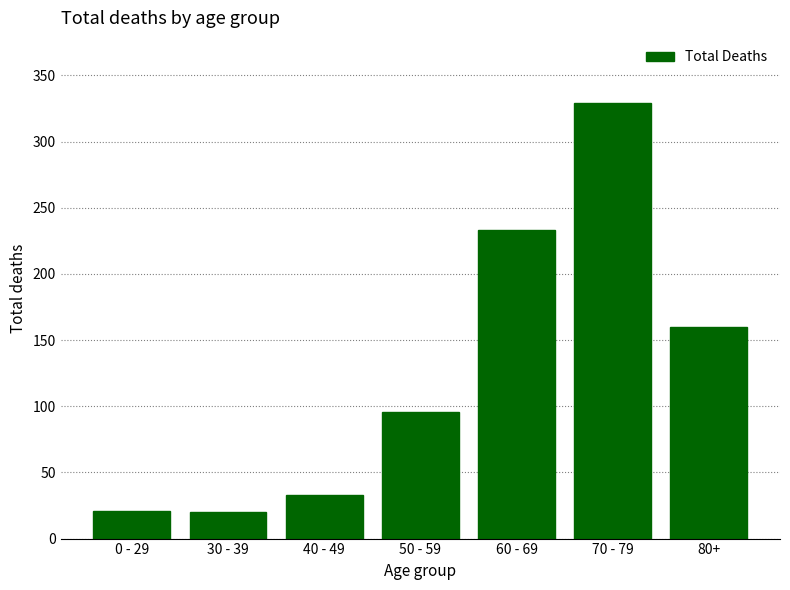

Approximately how many times larger is the value at 0 - 29 compared to 60 - 69?

0.1